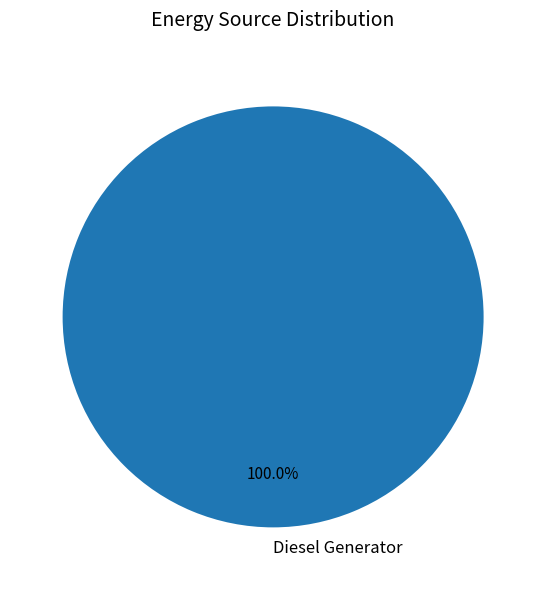

Rank the categories by value from highest to lowest.

Diesel Generator